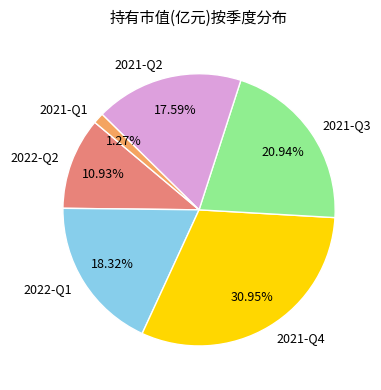

What is the smallest slice in the pie chart?

2021-Q1